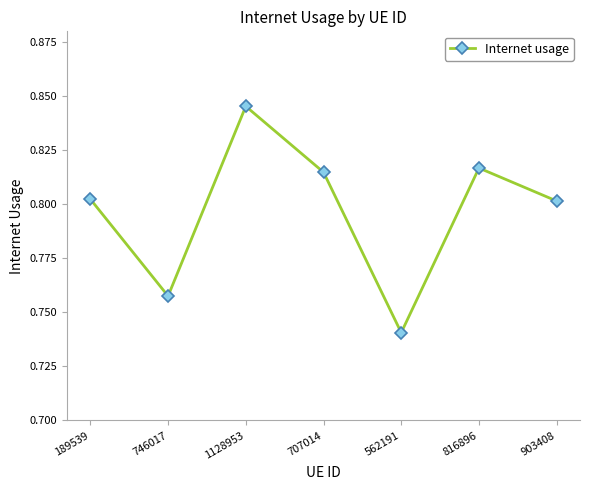

The chart shows a value of 1.5 at 1128953. True or false?

False